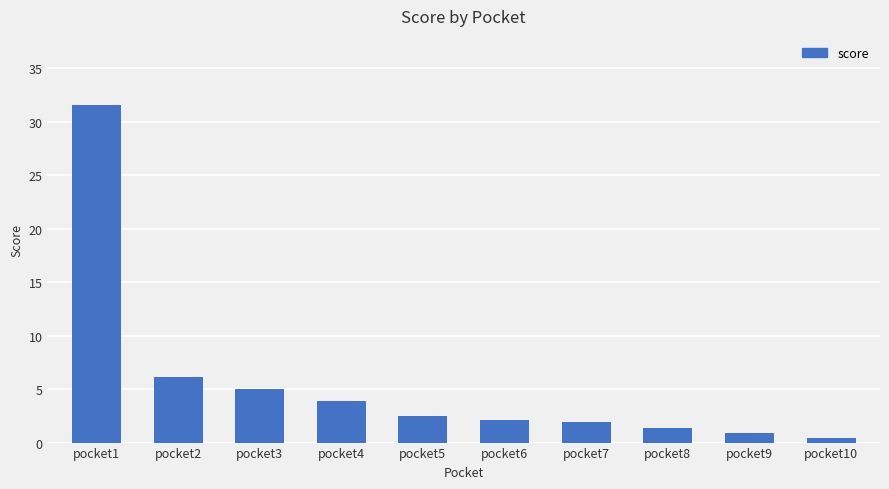

Are the bars grouped side by side (vs. stacked)?

No